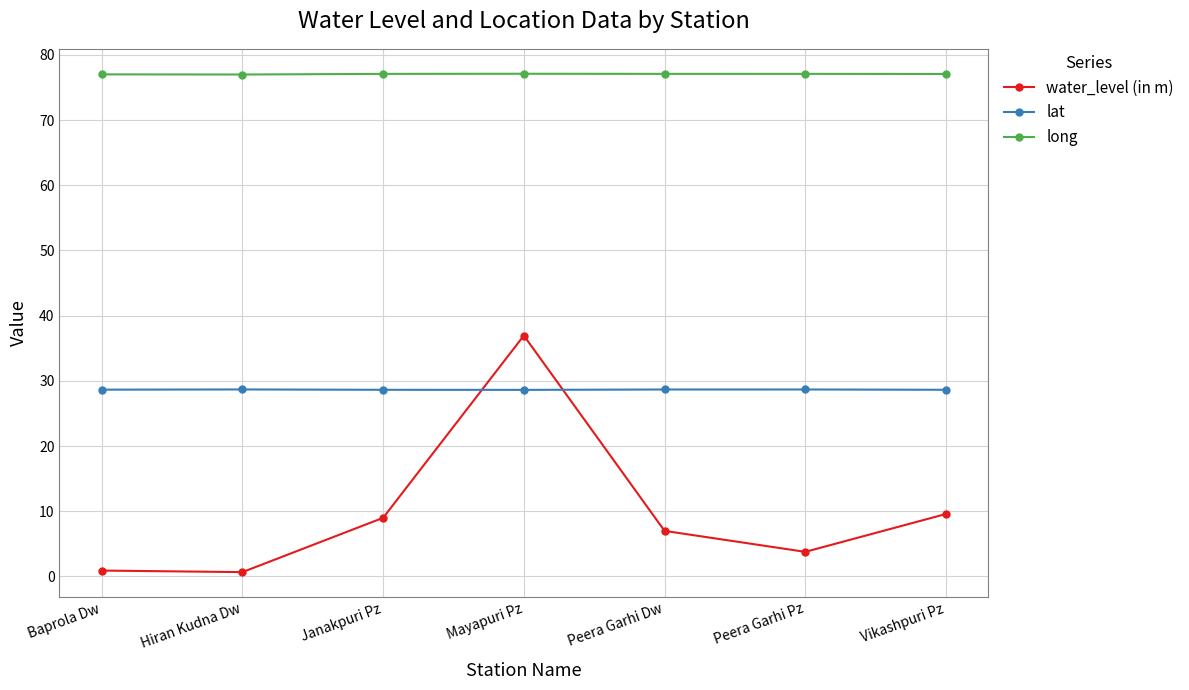

True or false: long and water_level (in m) cross at least once.

False